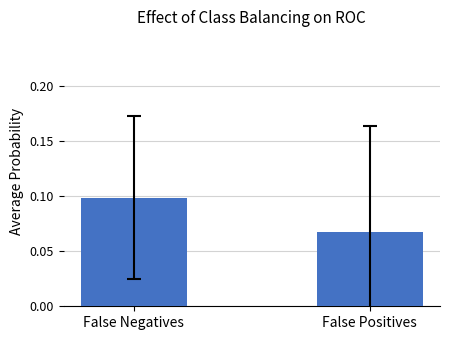

The value at False Positives is 0.0. True or false?

False